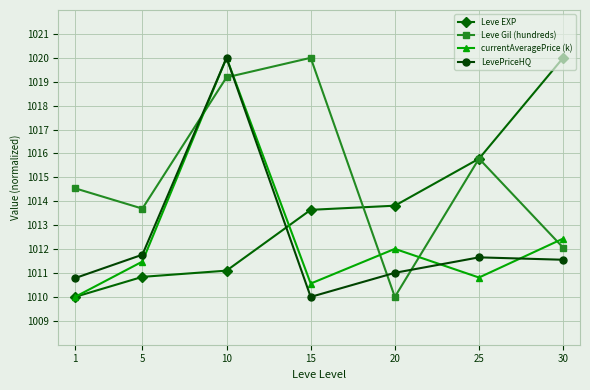

What is the difference between the highest and lowest values at 10?

8.9